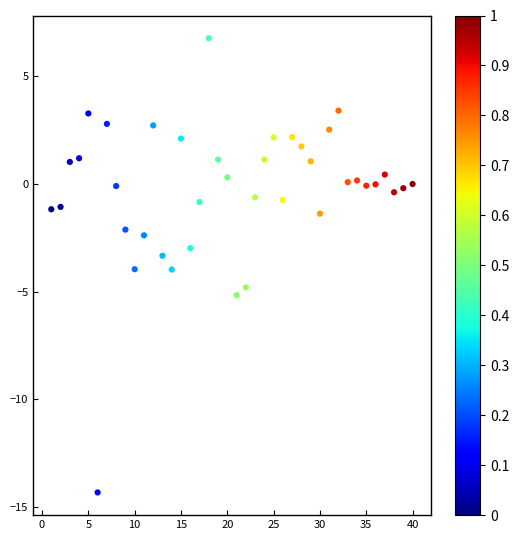

What is the range of Y values (max minus min)?

21.1